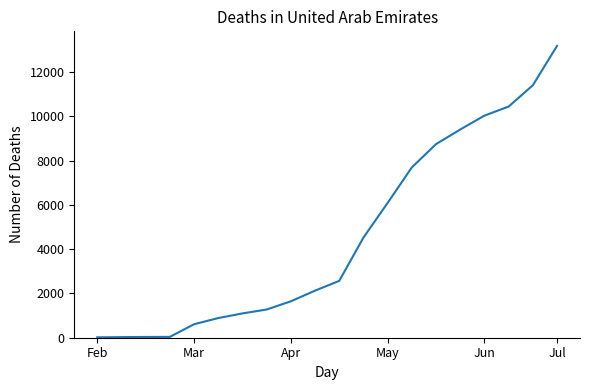

What is the difference between the maximum and minimum values?

13167.8